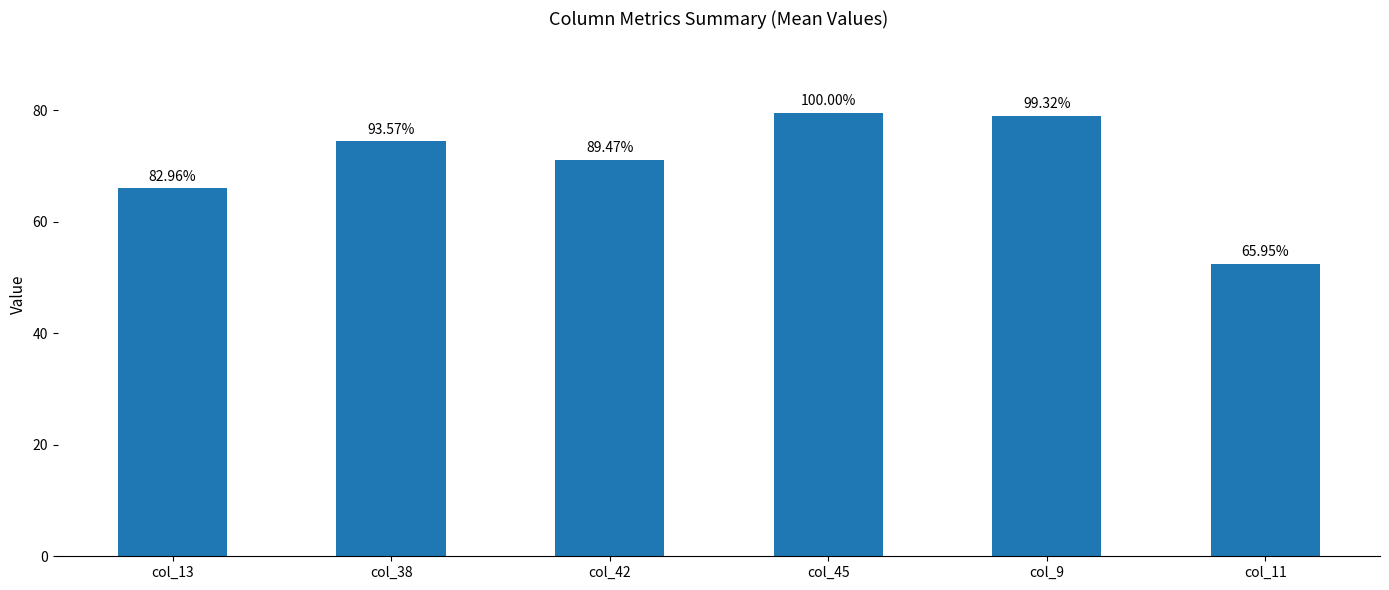

How many bars are there in total?

6